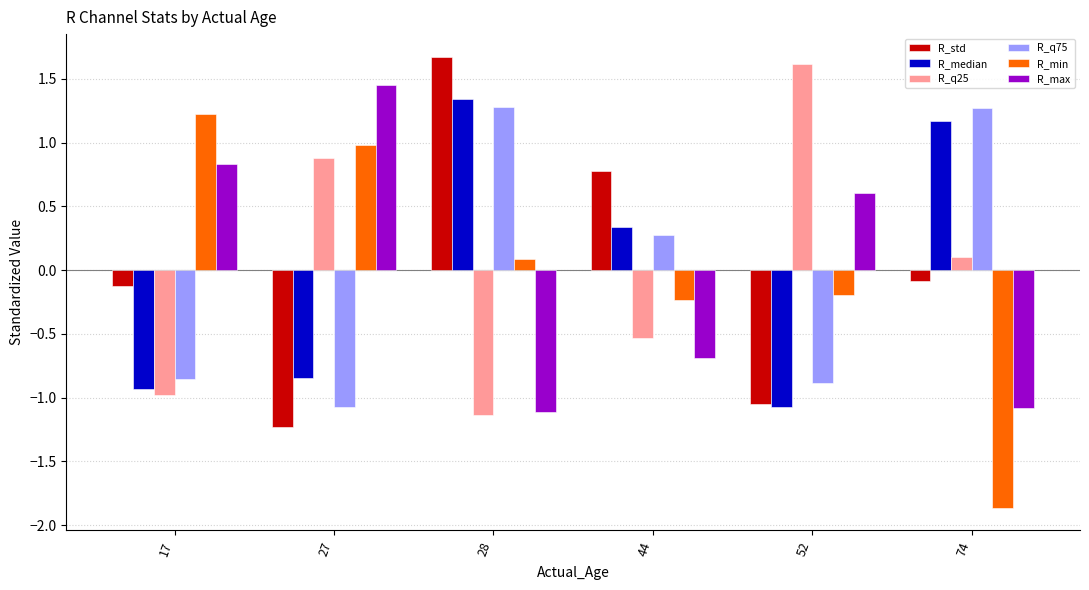

What is the highest value of the R_min series?

1.2